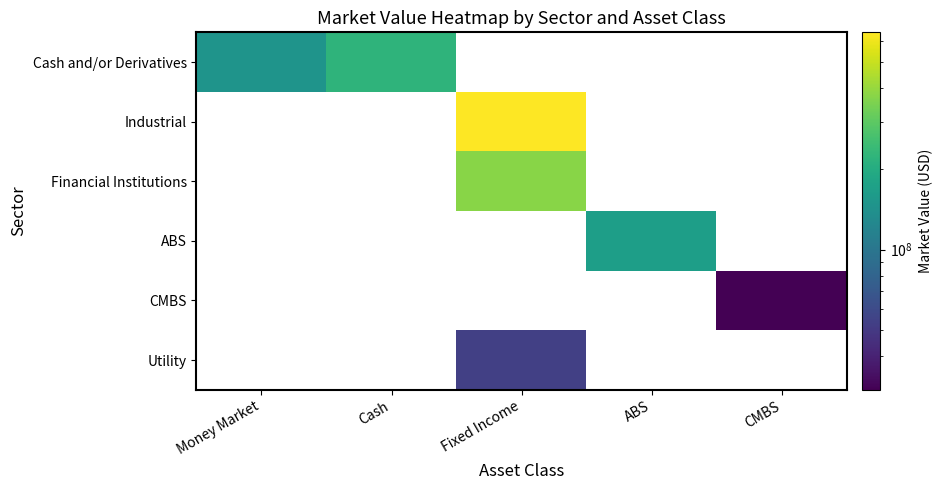

How many values in CMBS are above zero?

1